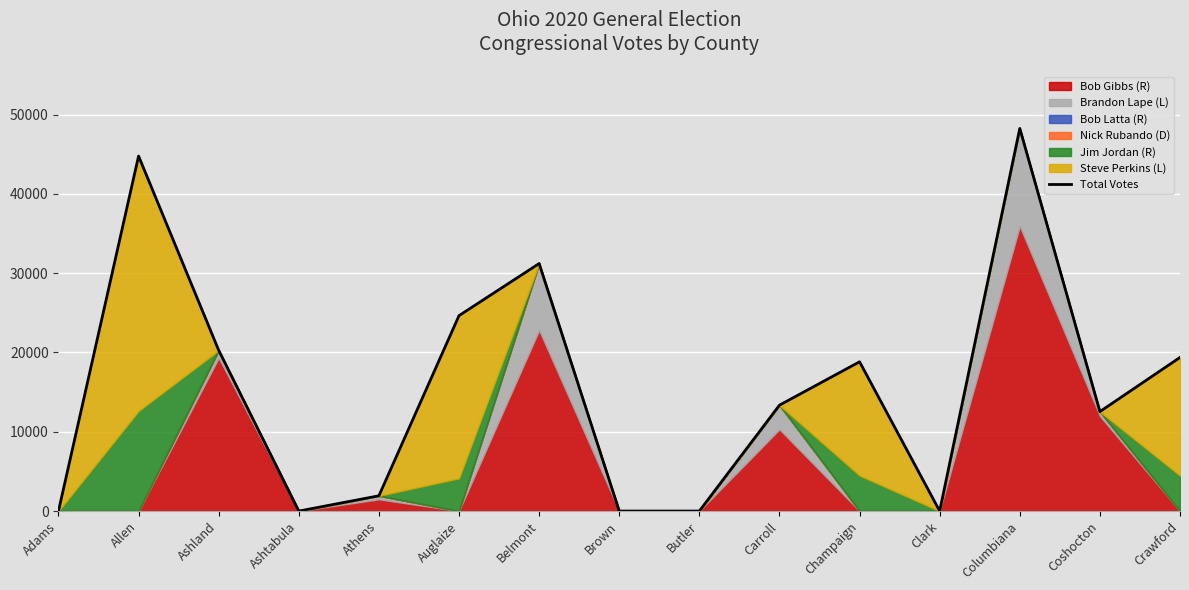

What is the label of the 6th point from the right?

Carroll